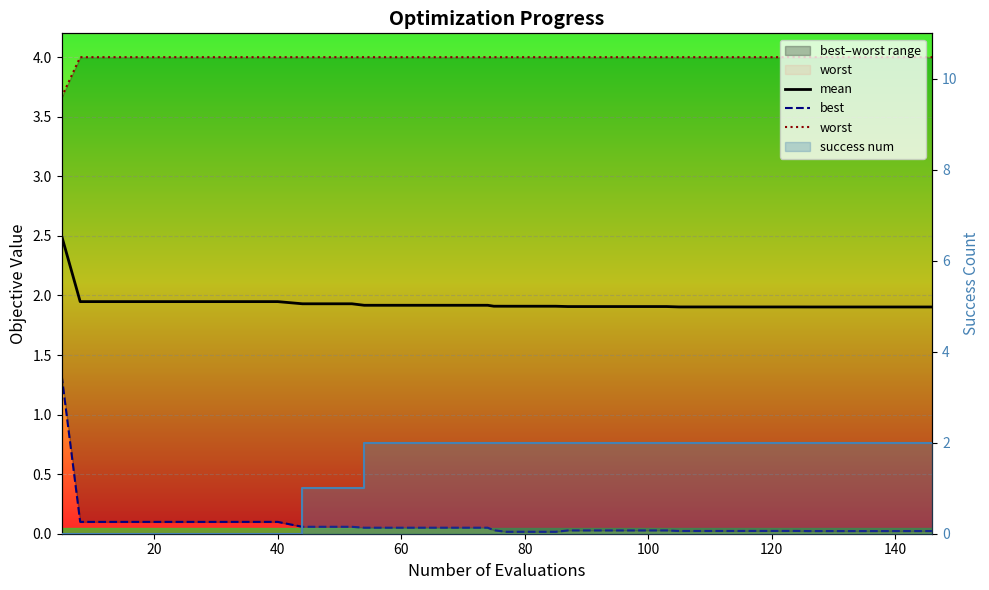

True or false: mean and worst cross at least once.

False